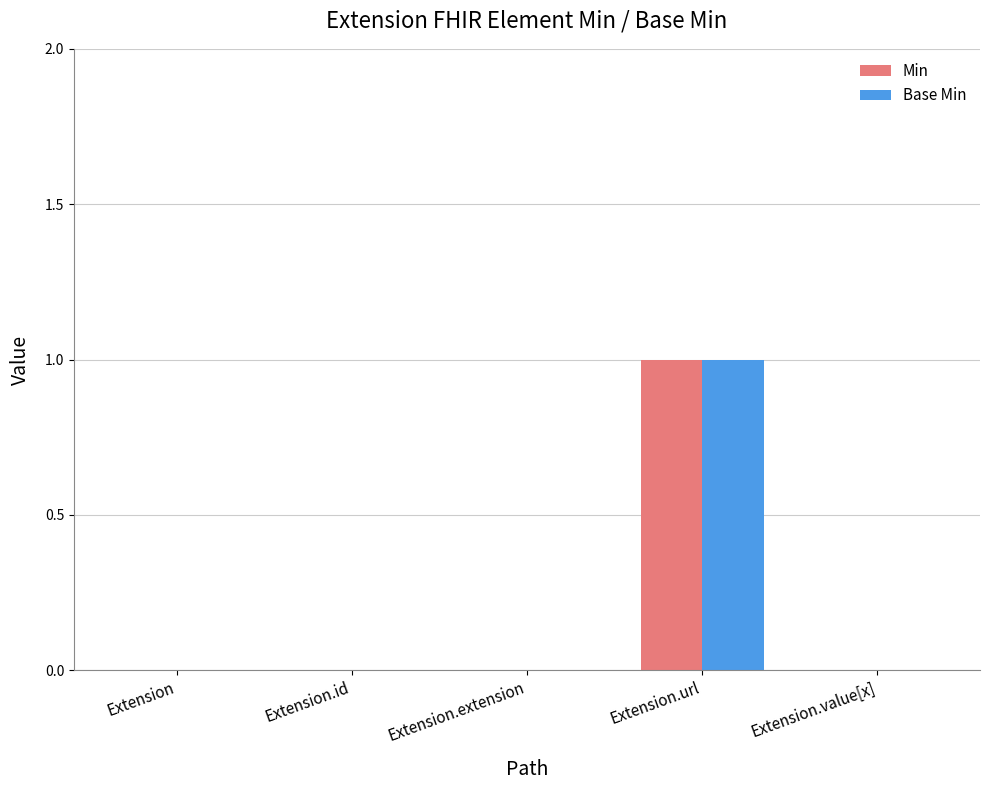

What are all the series names shown in the legend?

Min, Base Min